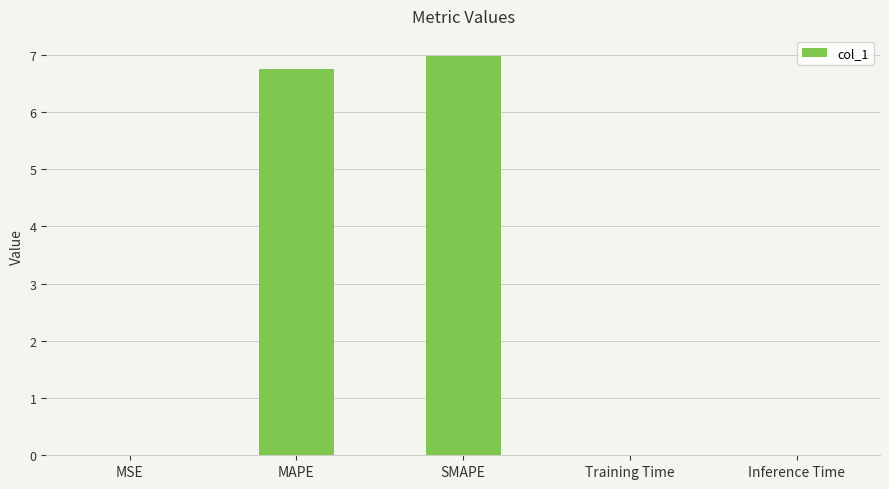

What is the change in value from MSE to MAPE?

+6.7